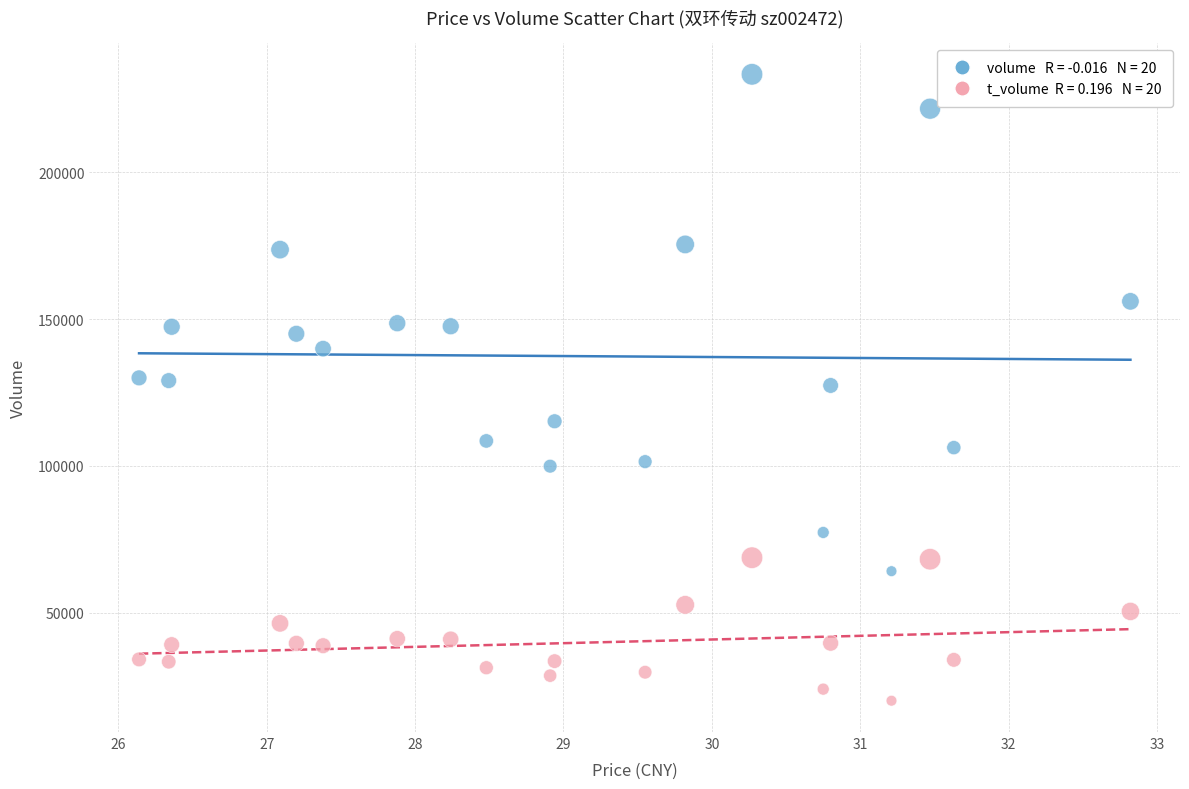

Across all data points, what is the range of Y values (max minus min)?

213374